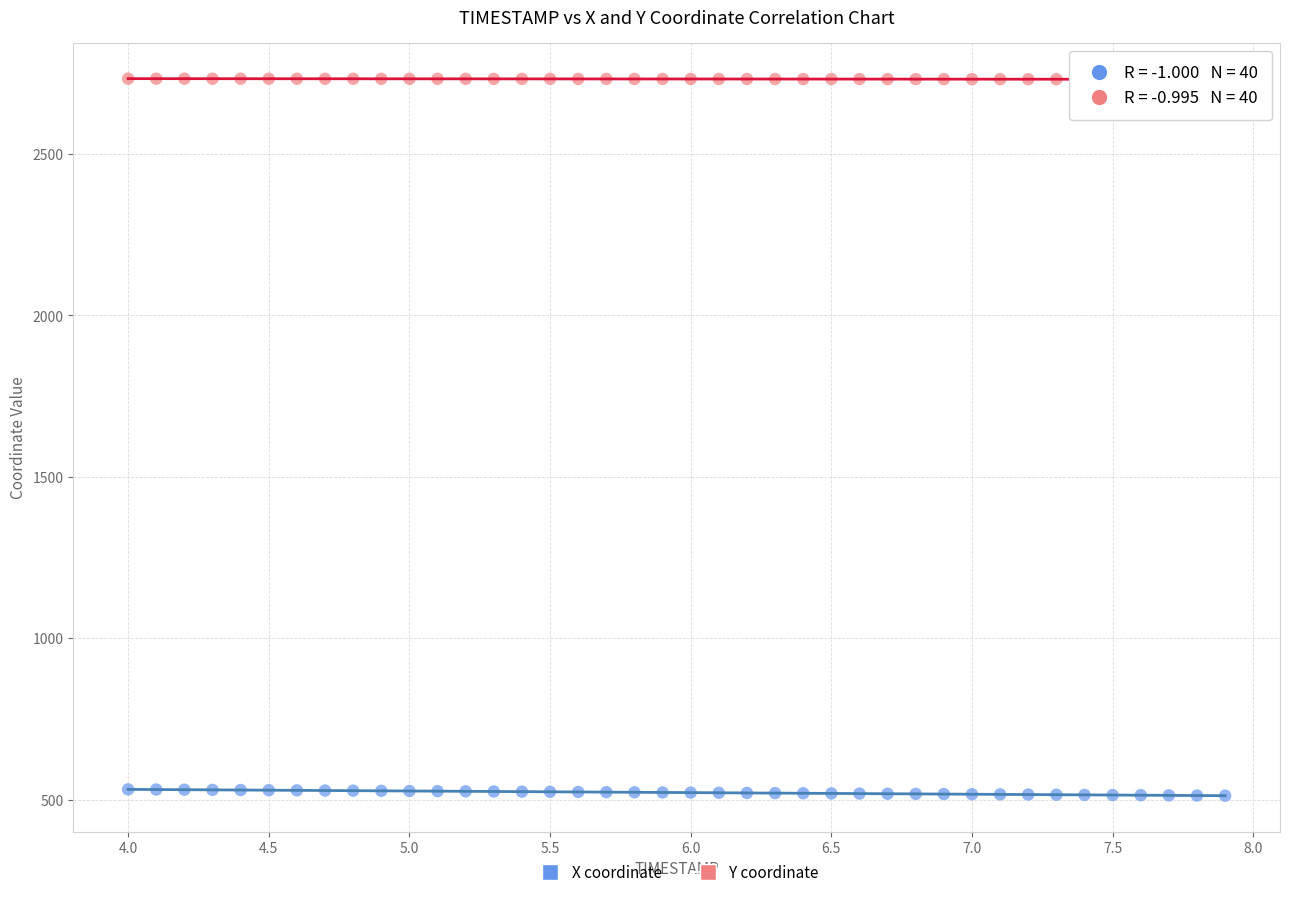

What is the X range (max minus min) for the scatter plot?

3.9